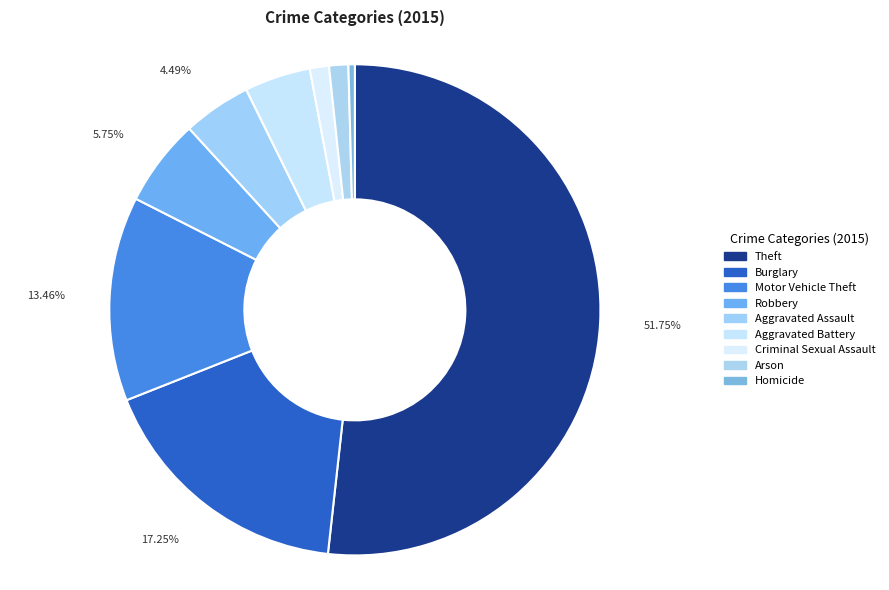

What is the change in value from Aggravated Battery to Criminal Sexual Assault?

-22